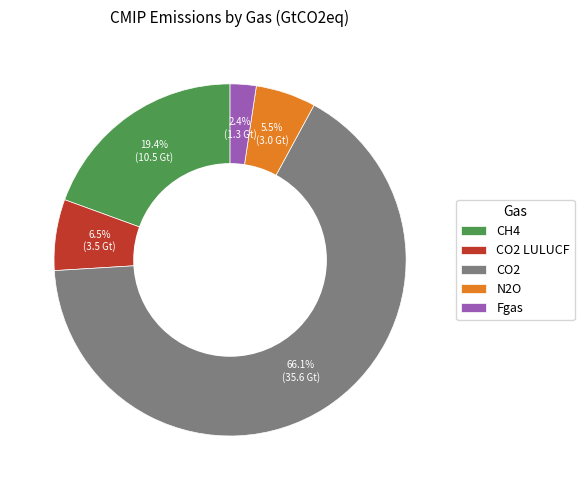

Is there any slice that represents more than half of the pie?

Yes